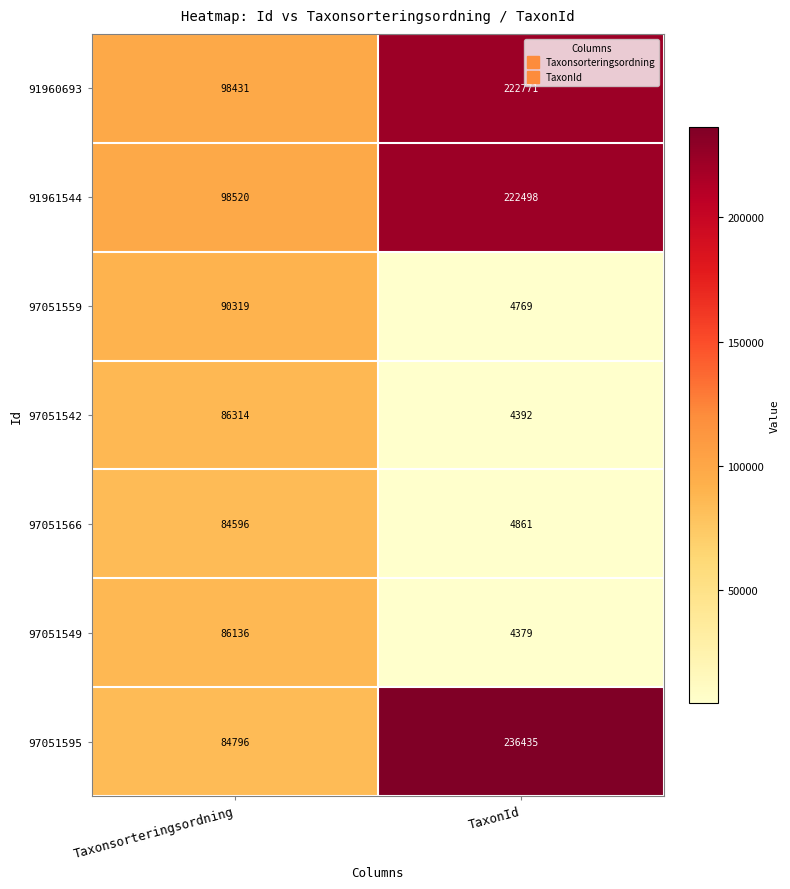

The value of 97051559 at Taxonsorteringsordning is 23593. True or false?

False